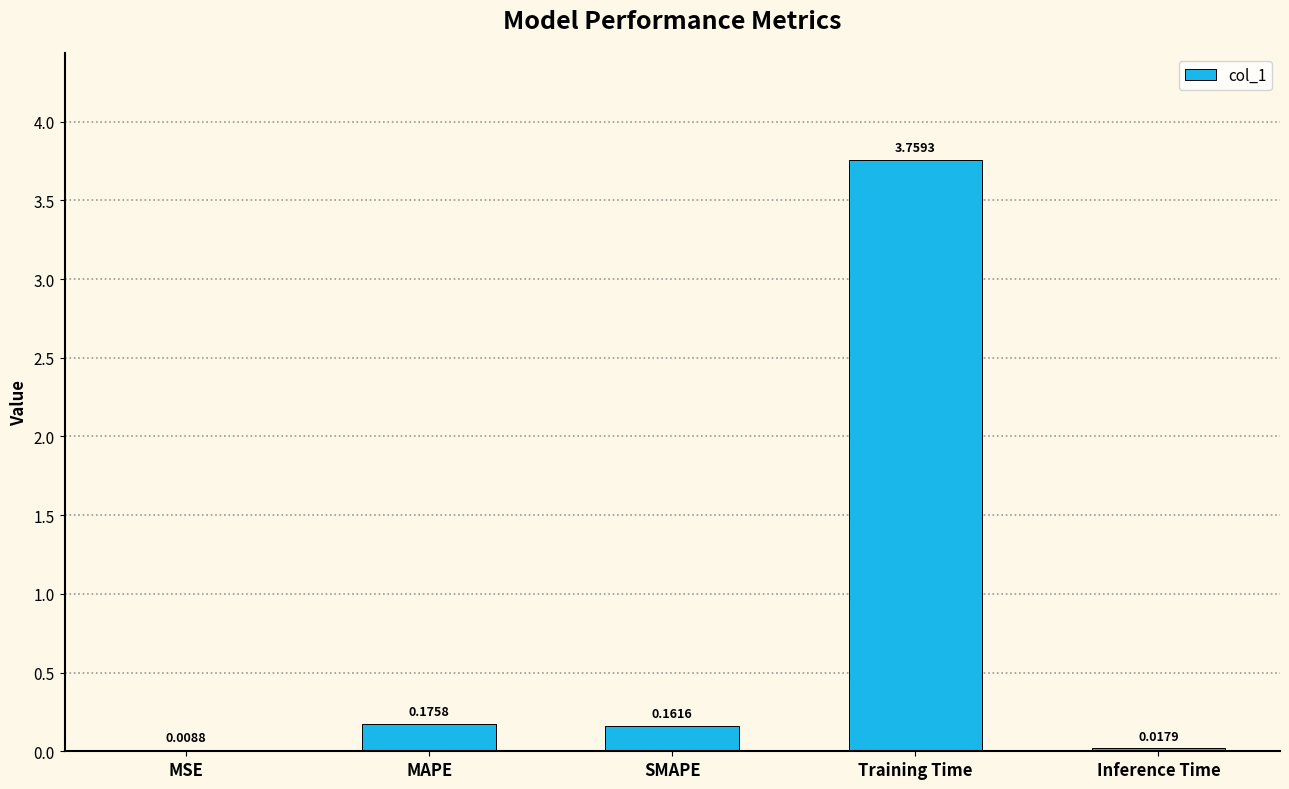

Between Training Time and MSE, which is larger?

Training Time